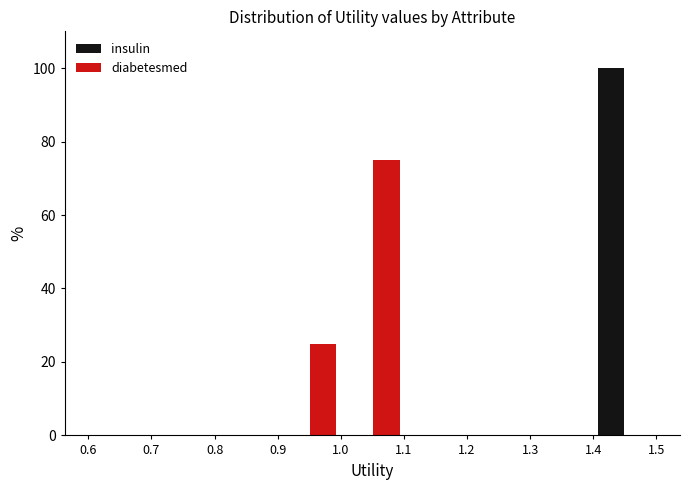

Reading left to right, transcribe this chart: for each range on the x-axis, give the height of each series' bar. The values are not printed on the chart, so give them approximately, as read against the axis.

0.6 to 0.7: insulin=0	diabetesmed=0
0.7 to 0.8: insulin=0	diabetesmed=0
0.8 to 0.9: insulin=0	diabetesmed=0
0.9 to 1.0: insulin=0	diabetesmed=26
1.0 to 1.1: insulin=0	diabetesmed=76
1.1 to 1.2: insulin=0	diabetesmed=0
1.2 to 1.3: insulin=0	diabetesmed=0
1.3 to 1.4: insulin=0	diabetesmed=0
1.4 to 1.5: insulin=100	diabetesmed=0